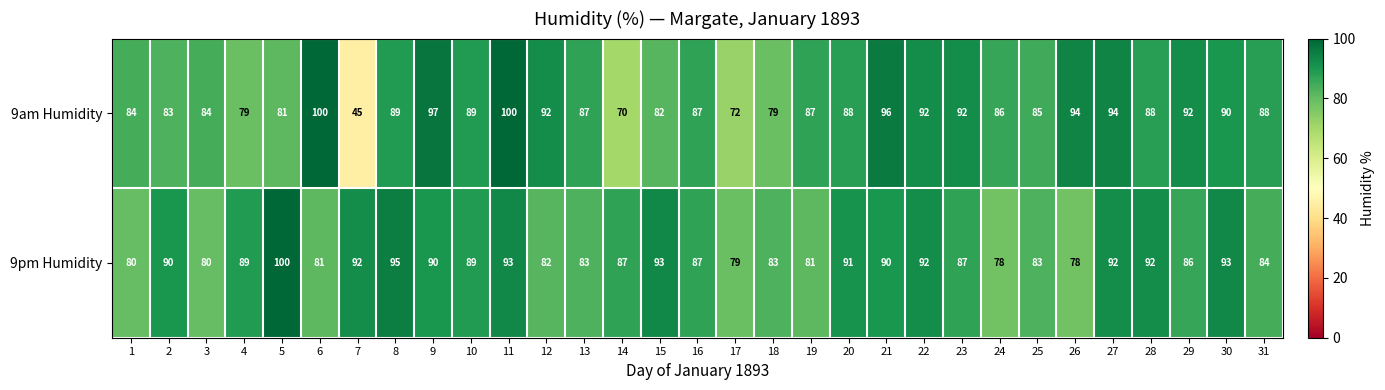

What is the approximate value of 9pm Humidity at 19?

81